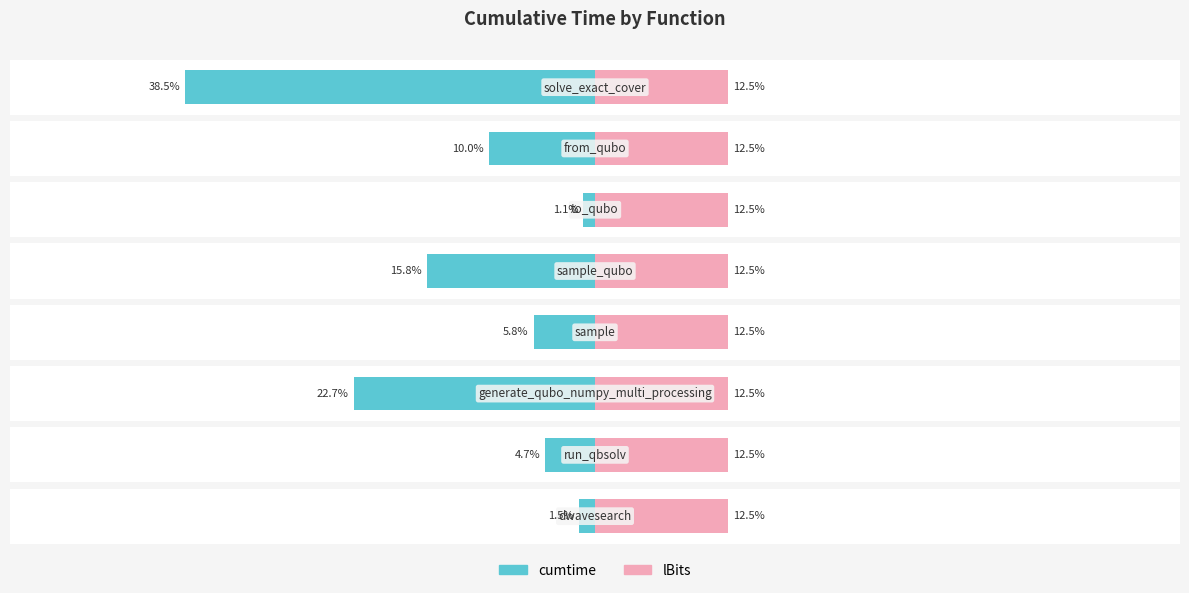

Which series has the largest total across all categories?

lBits